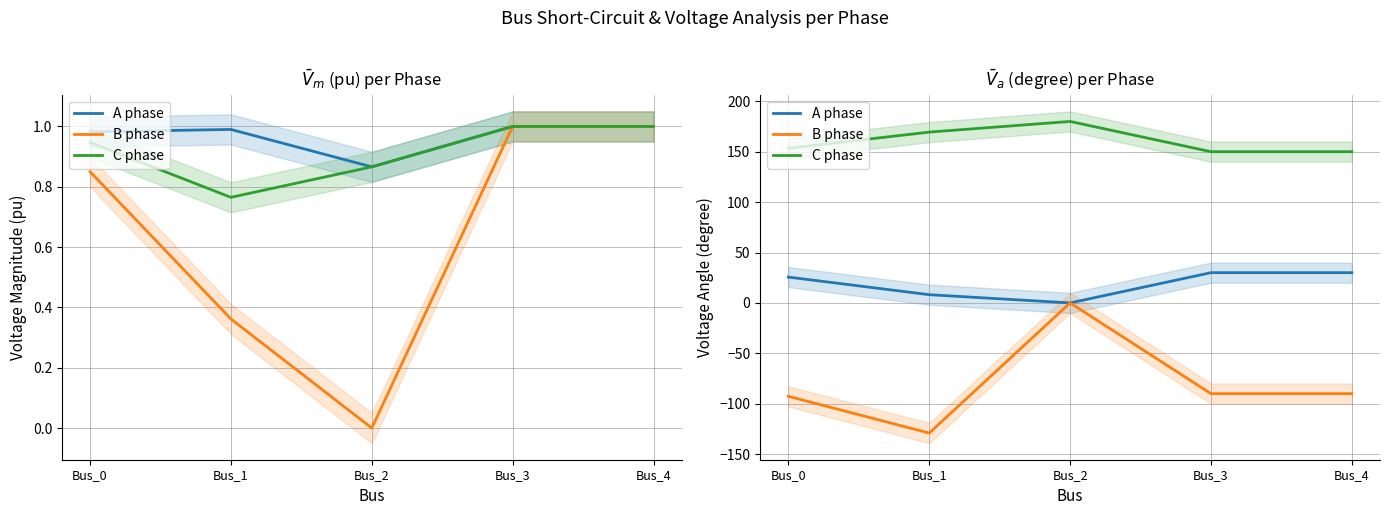

List the series in order of their peak value, highest first.

C phase, A phase, B phase